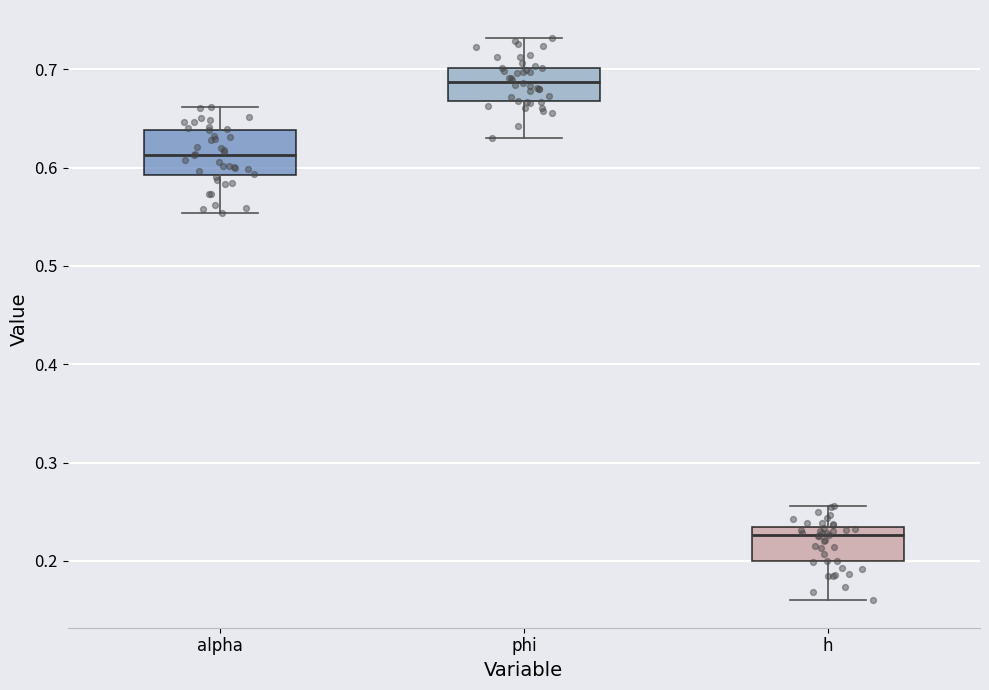

Which box is the tallest, from its lower edge to its upper edge?

alpha